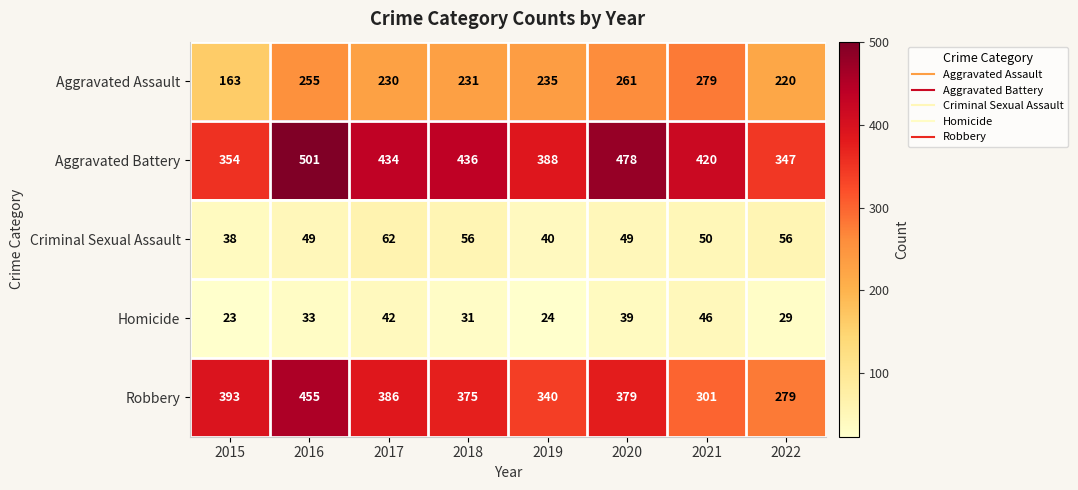

Which category has the lowest value in the Aggravated Battery series?

2022